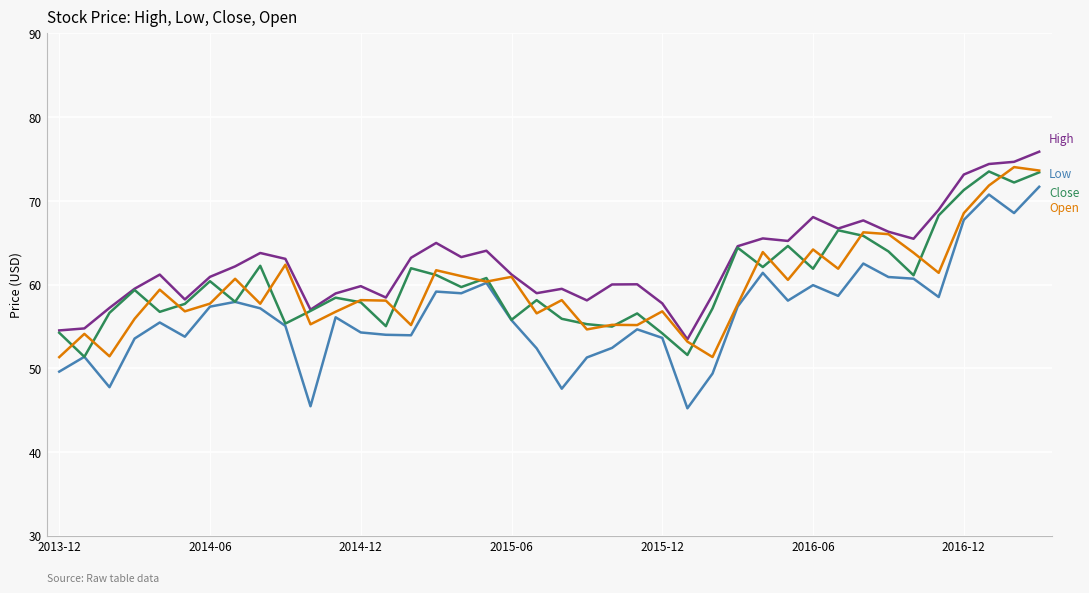

What is the minimum value shown in the chart?

45.2